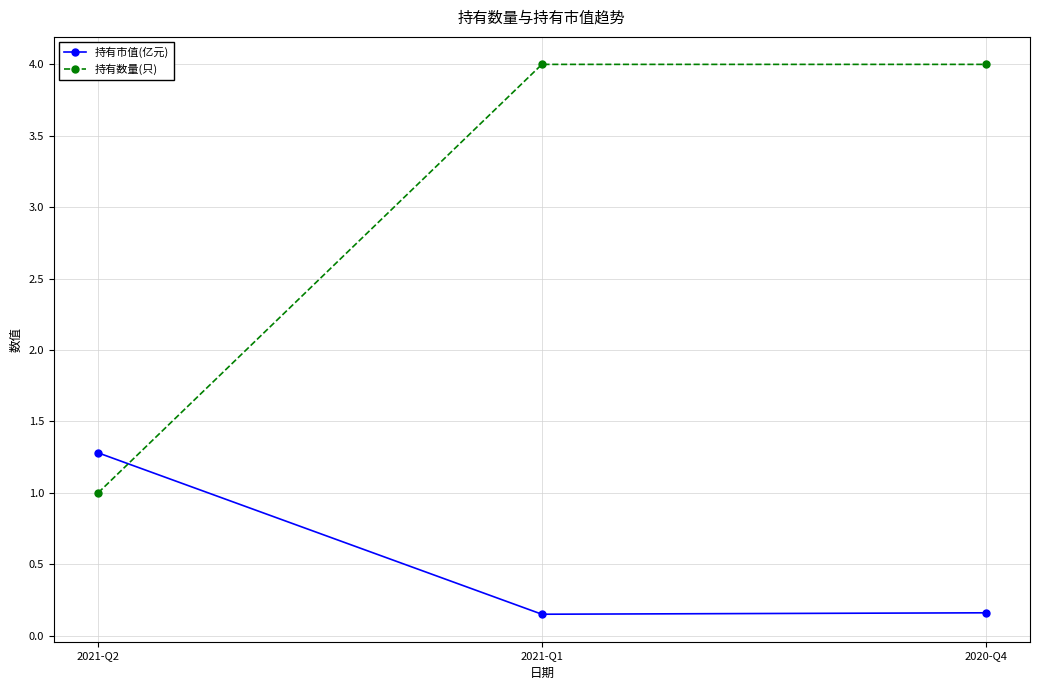

List the series in order of their peak value, highest first.

持有数量(只), 持有市值(亿元)